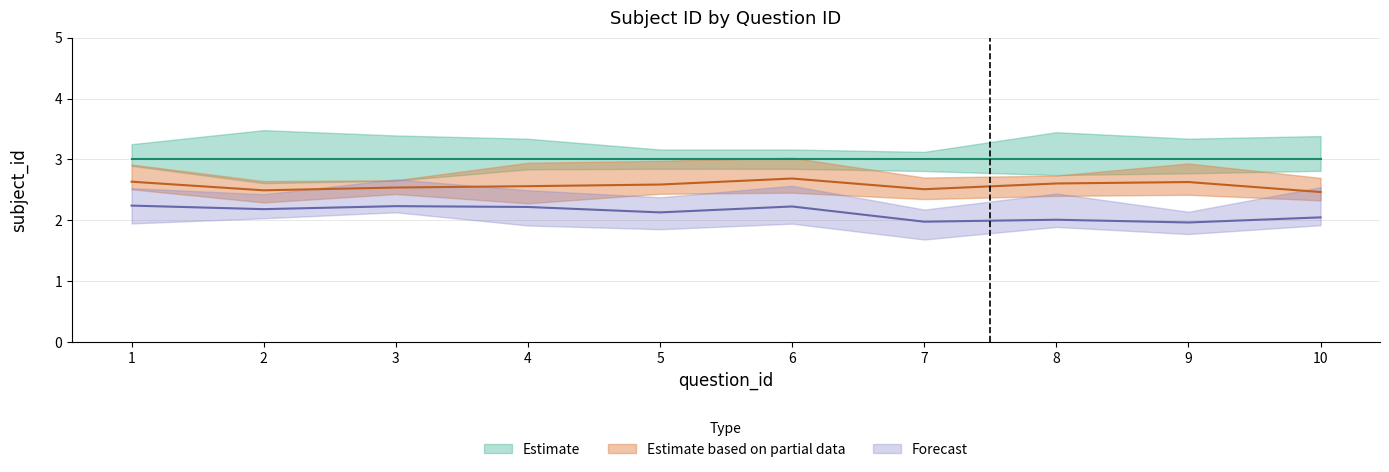

True or false: Forecast and Estimate cross at least once.

False